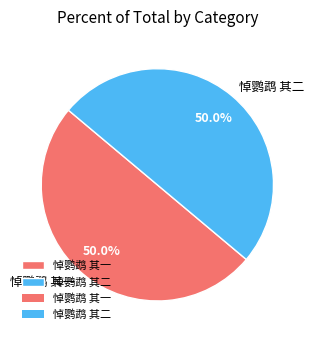

The 悼鹦鹉 其一 slice represents 50% of the pie. True or false?

True